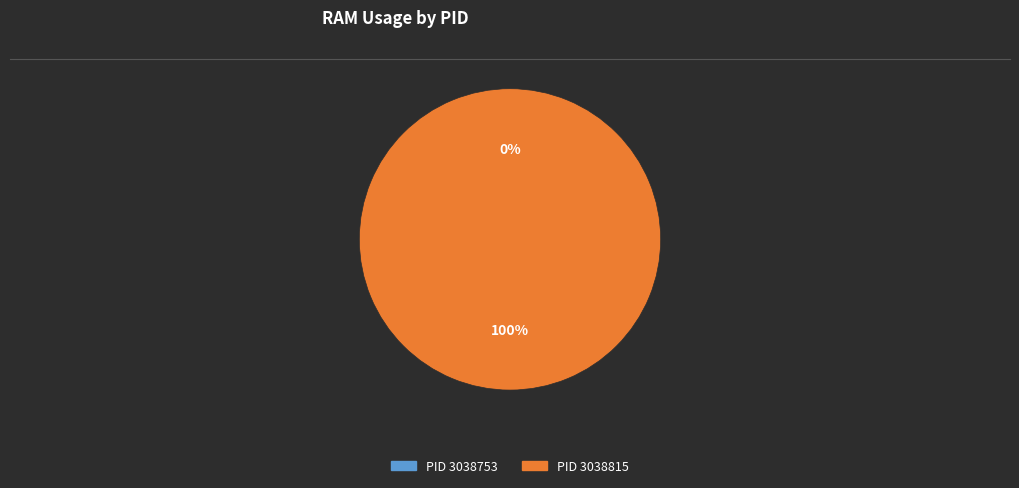

To the nearest percent, what is the difference between the PID 3038753 and PID 3038815 slice percentages?

100%